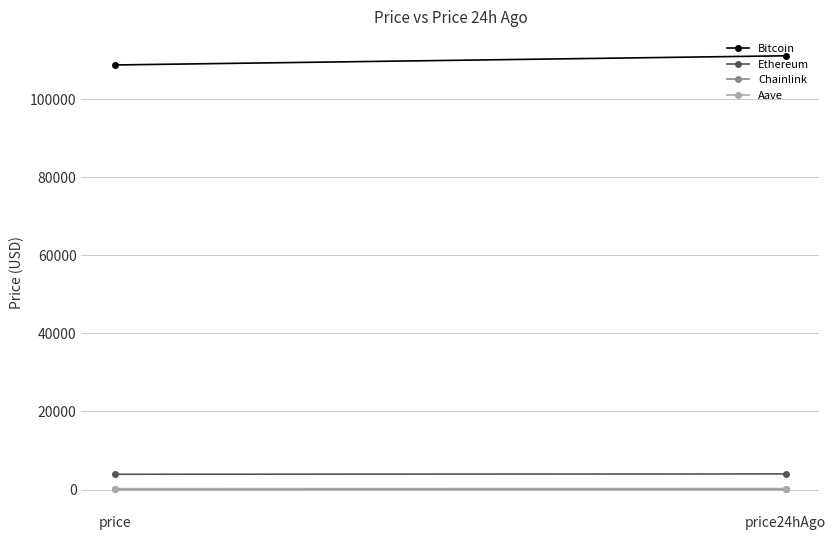

The value of Chainlink at price24hAgo is 25.5. True or false?

False